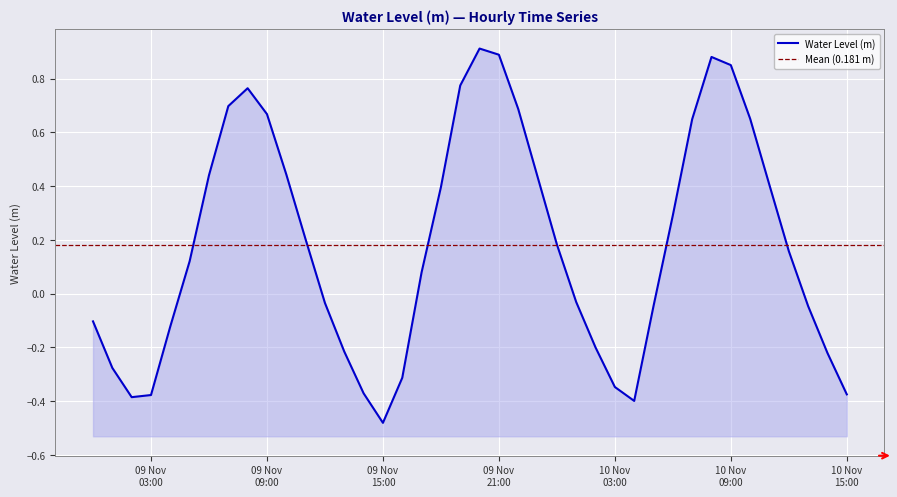

What is the minimum value shown in the chart?

-0.5